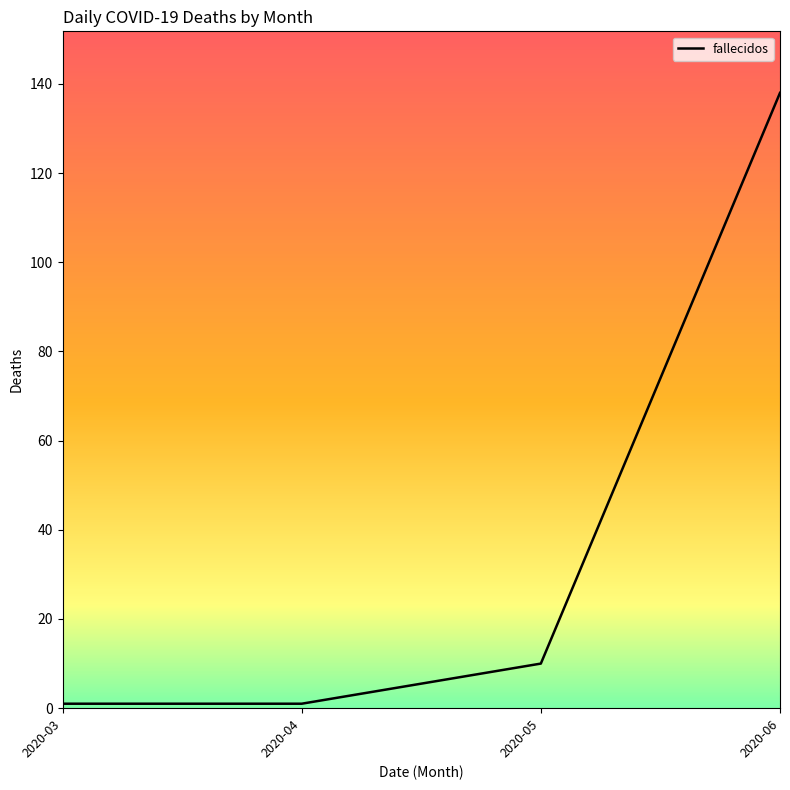

What is the difference between the values at 2020-04 and 2020-06?

137